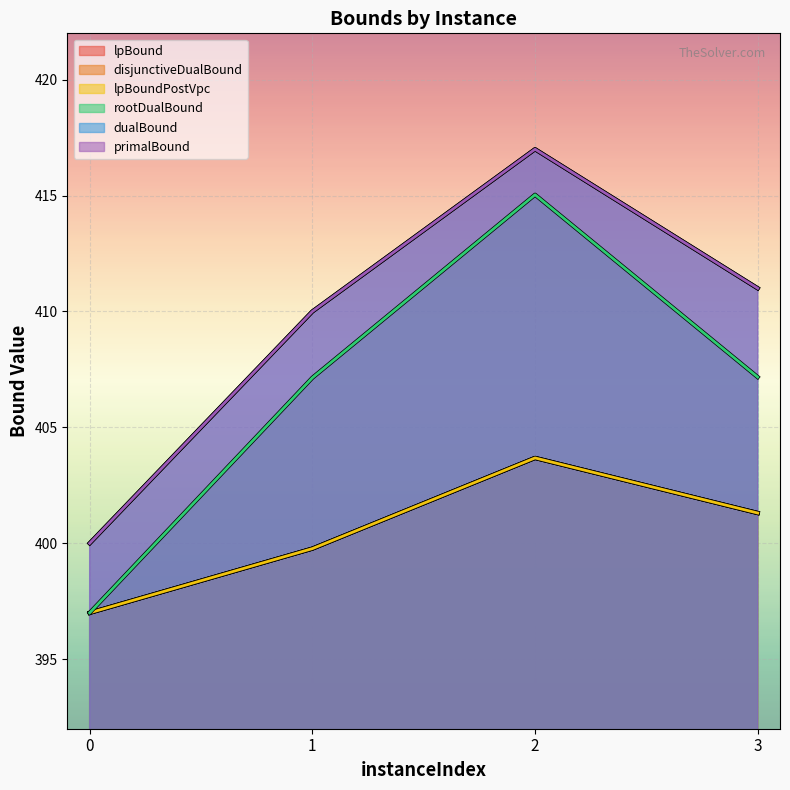

List the series in order of their peak value, highest first.

dualBound, primalBound, rootDualBound, lpBound, disjunctiveDualBound, lpBoundPostVpc